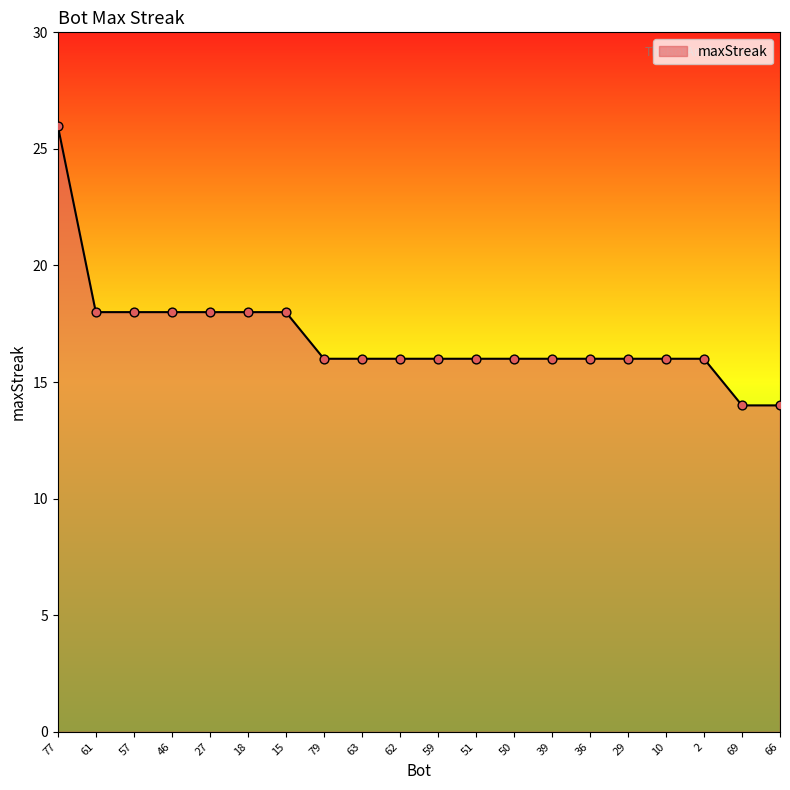

What is the change in value from 77 to 15?

-8